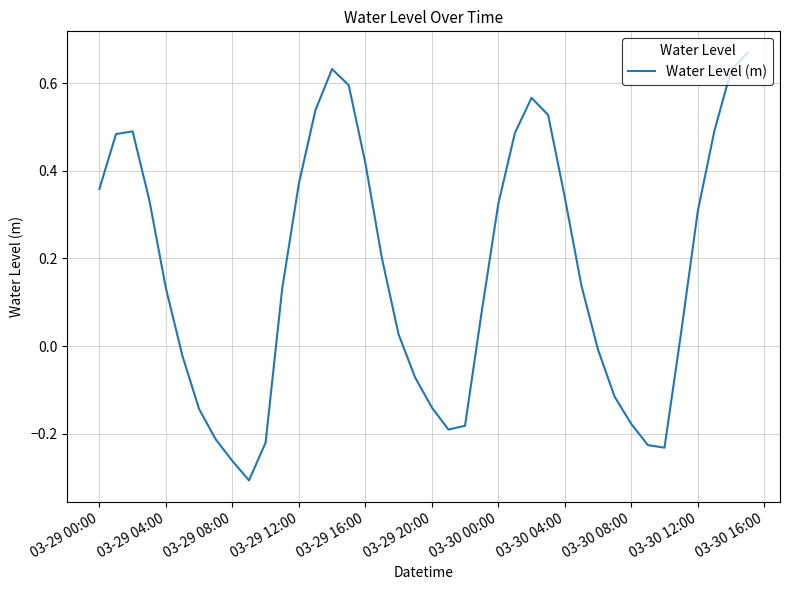

How many lines are shown in the chart?

1